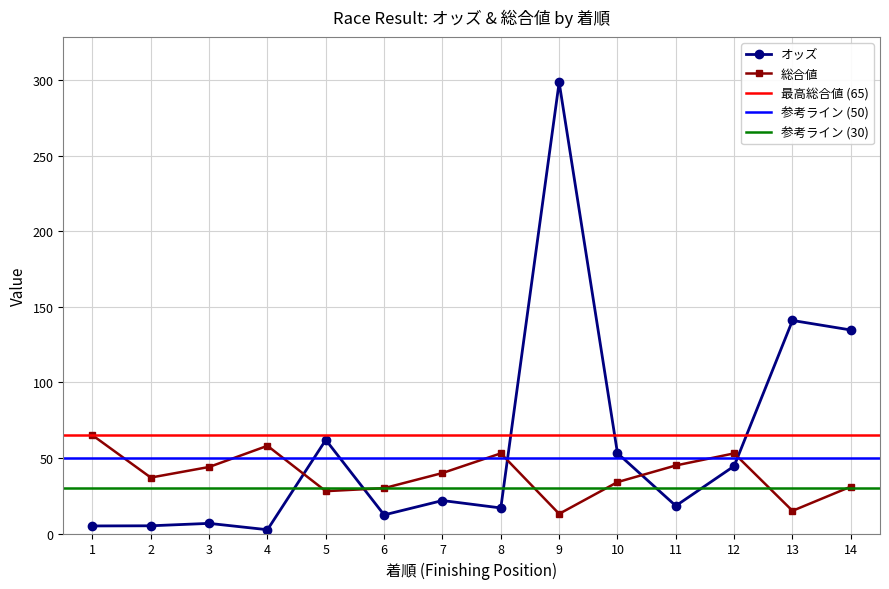

How many values in the オッズ series are below 21?

7